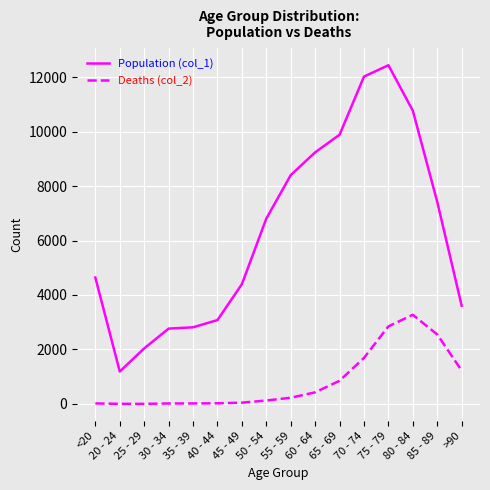

What is the average value of the Deaths (col_2) series?

834